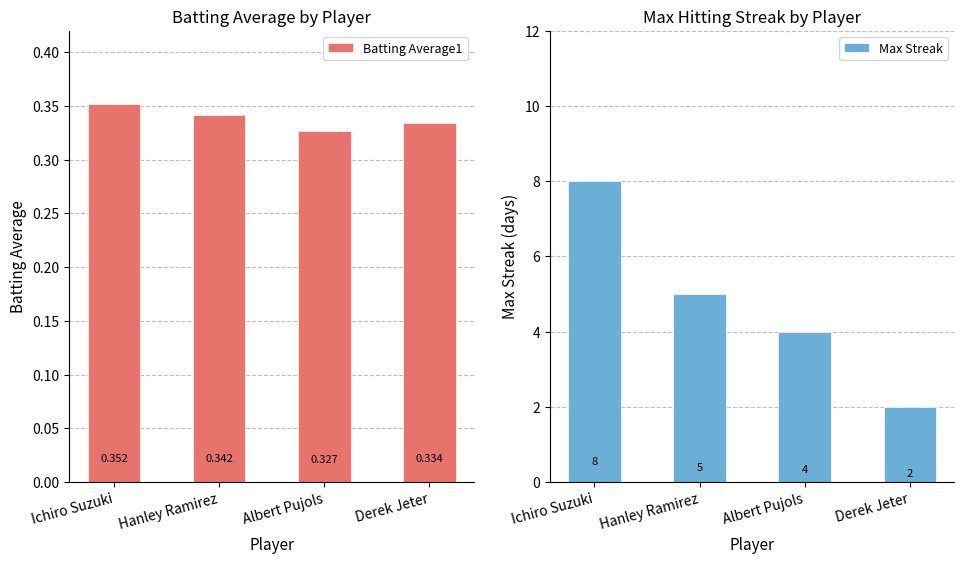

What position from the left is Ichiro Suzuki?

1